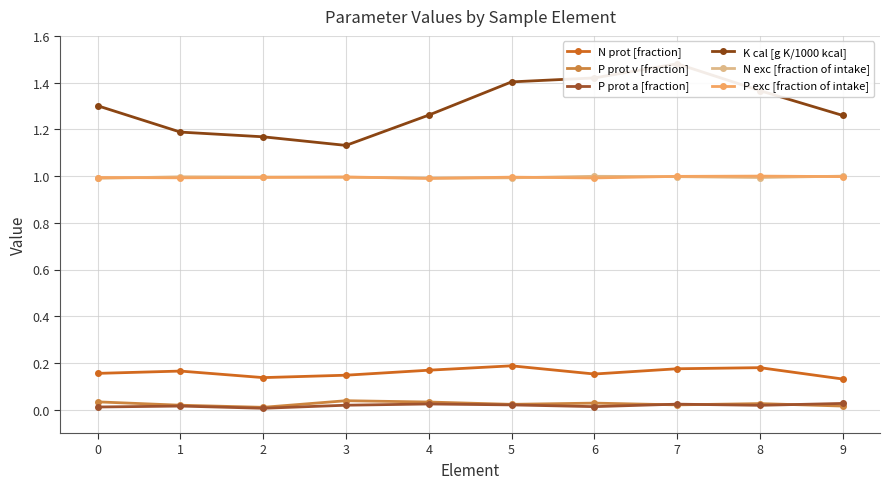

Count the P prot a [fraction] values in the range 0 to 1.

10